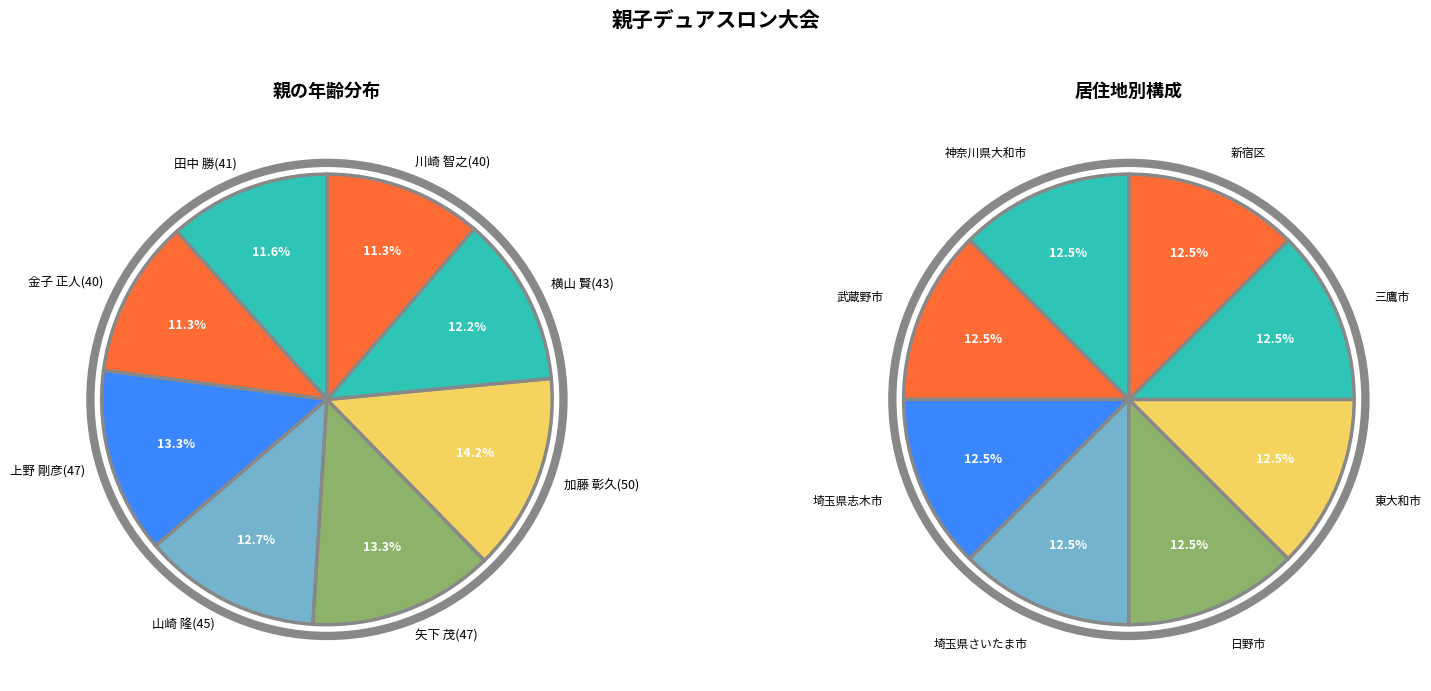

What is the ratio of the value at 田中 勝(41) to the value at 川崎 智之(40)?

1.0